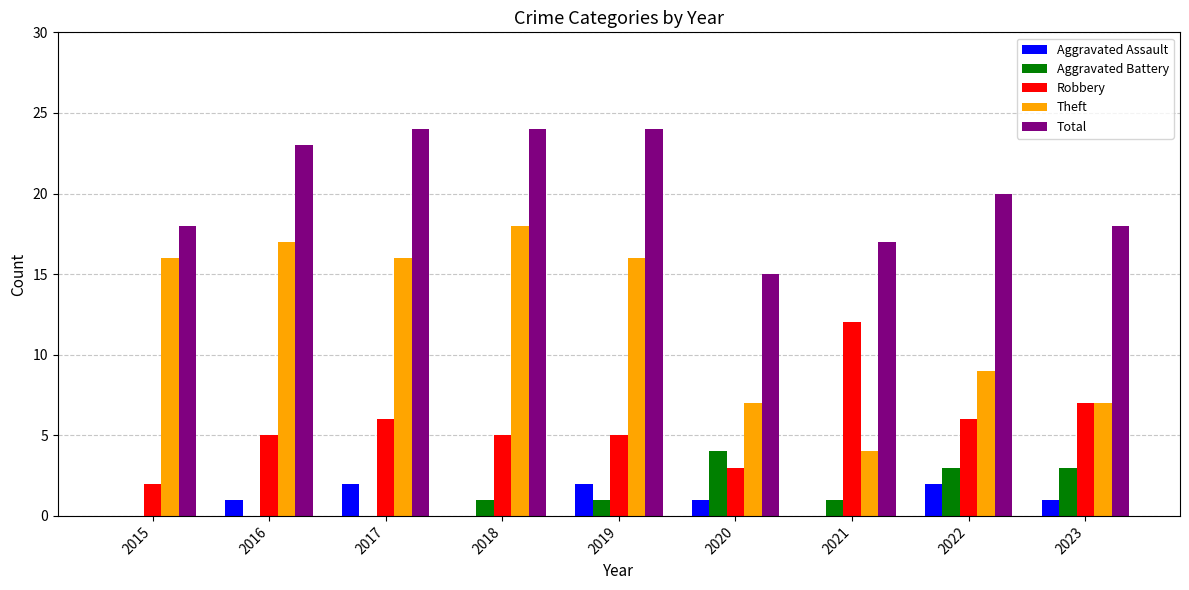

Reading left to right, list all the values displayed in this chart.

Aggravated Assault: 2015=0	2016=1	2017=2	2018=0	2019=2	2020=1	2021=0	2022=2	2023=1
Aggravated Battery: 2015=0	2016=0	2017=0	2018=1	2019=1	2020=4	2021=1	2022=3	2023=3
Robbery: 2015=2	2016=5	2017=6	2018=5	2019=5	2020=3	2021=12	2022=6	2023=7
Theft: 2015=16	2016=17	2017=16	2018=18	2019=16	2020=7	2021=4	2022=9	2023=7
Total: 2015=18	2016=23	2017=24	2018=24	2019=24	2020=15	2021=17	2022=20	2023=18